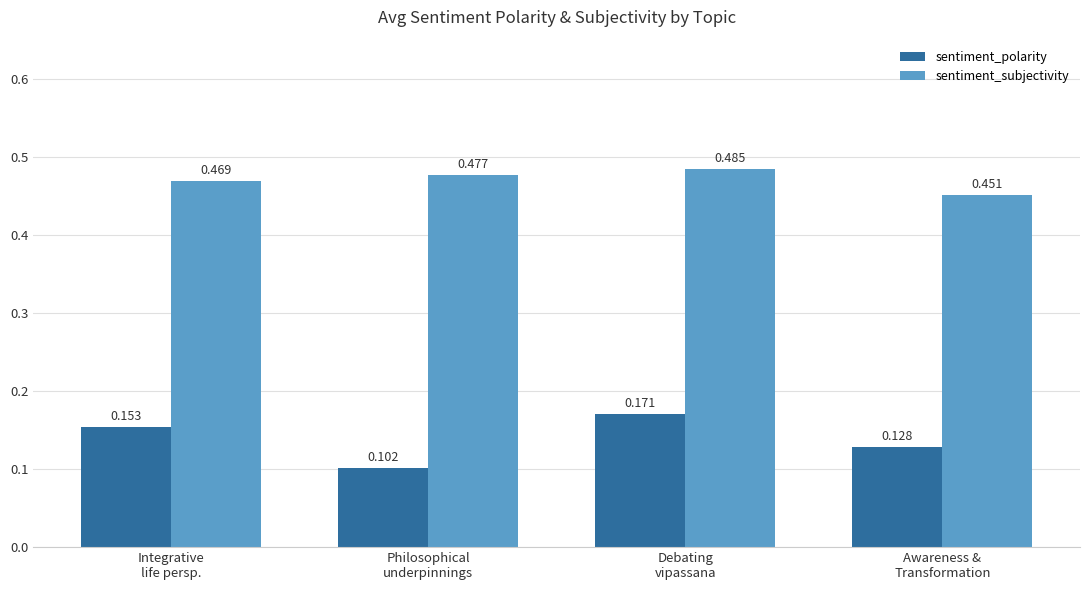

At which category does the chart reach its minimum across all series?

Philosophical
underpinnings